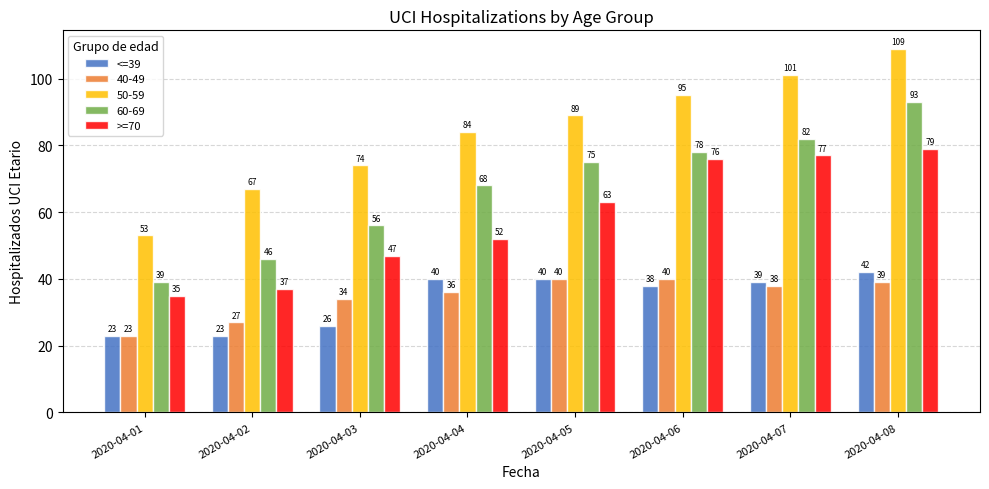

Which series has the widest spread of values?

50-59